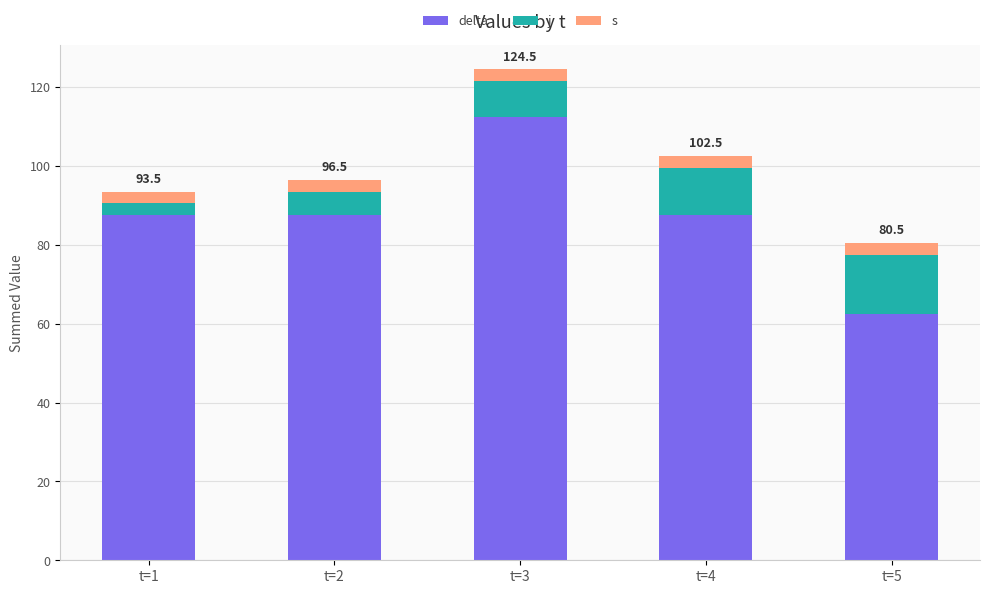

What is the total value across all series at t=2?

96.5